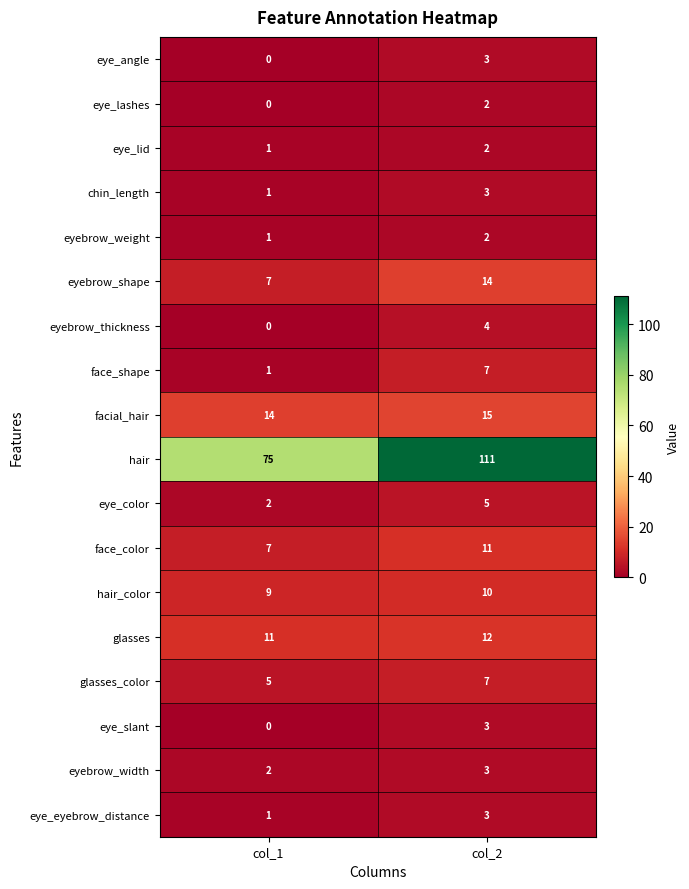

List the labels in order of eye_angle value, largest first.

col_2, col_1